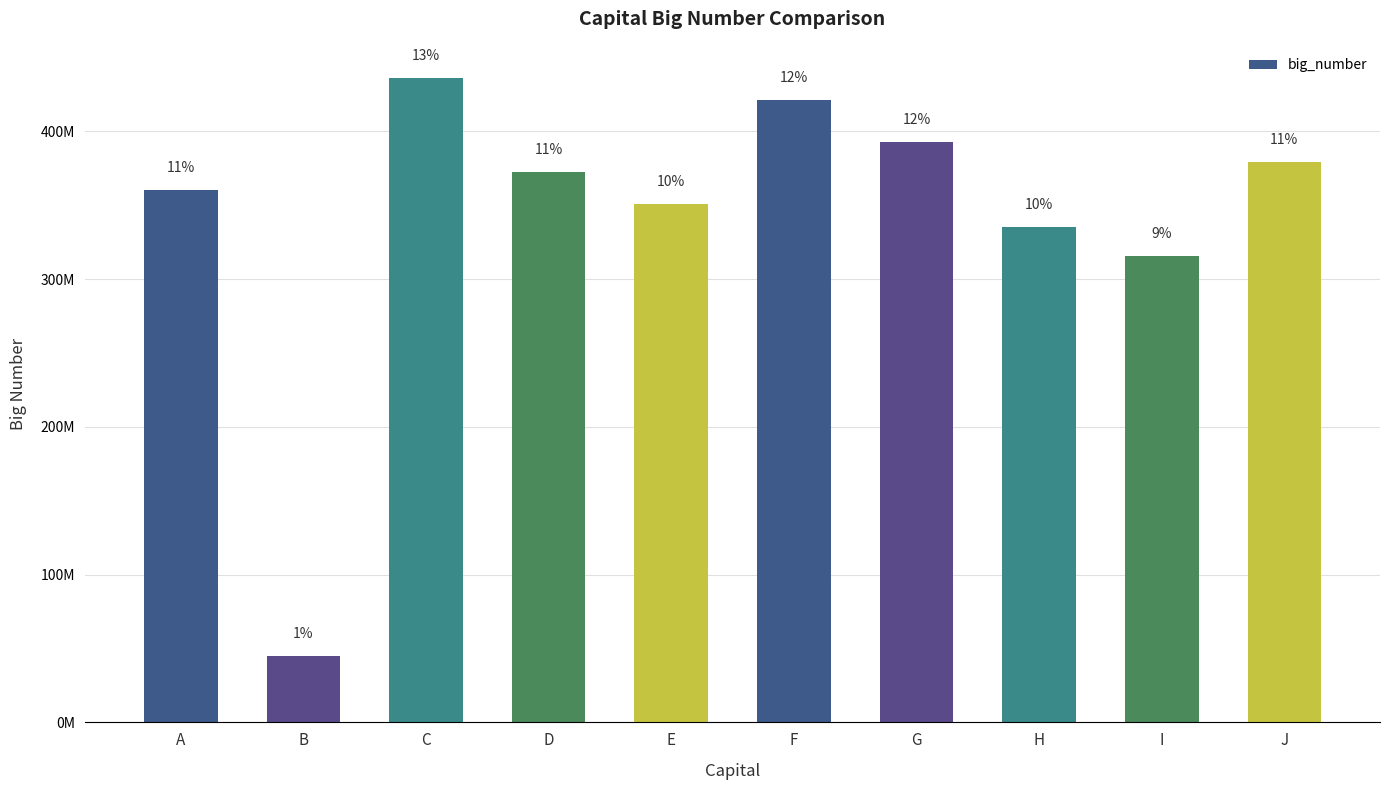

Are the bars horizontal?

No